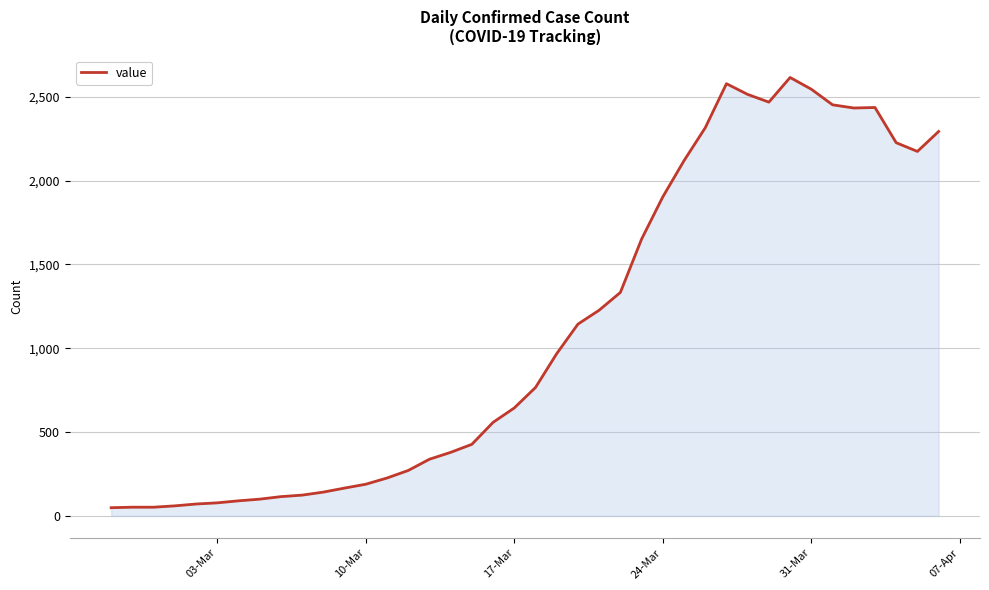

What is the maximum value shown in the chart?

2615